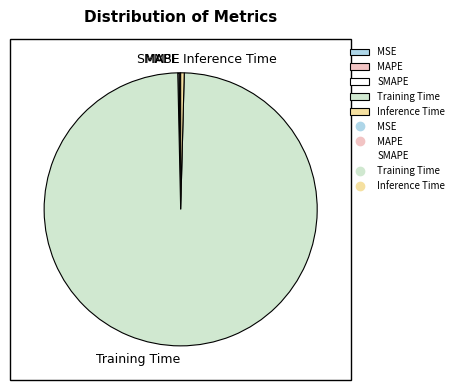

True or false: Training Time accounts for 87% of the total.

False